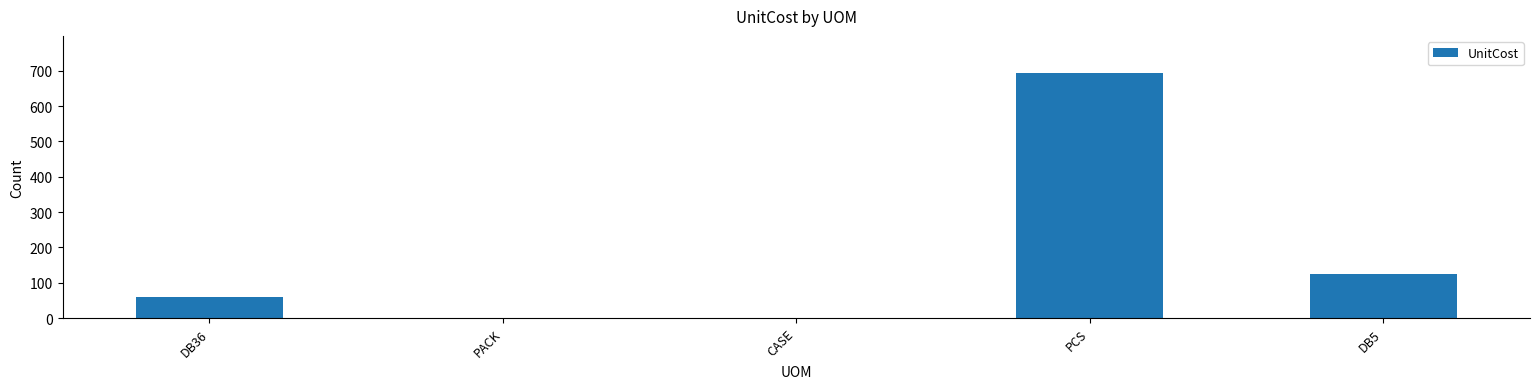

True or false: the data shows 59.8 at DB36.

True